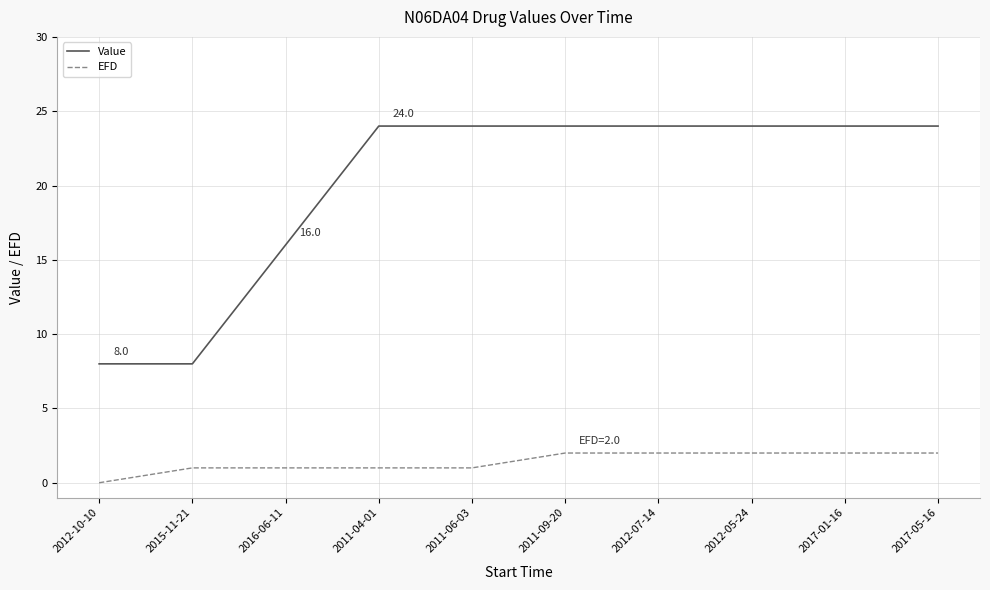

Is it true that Value equals 8.0 at 2015-11-21?

True